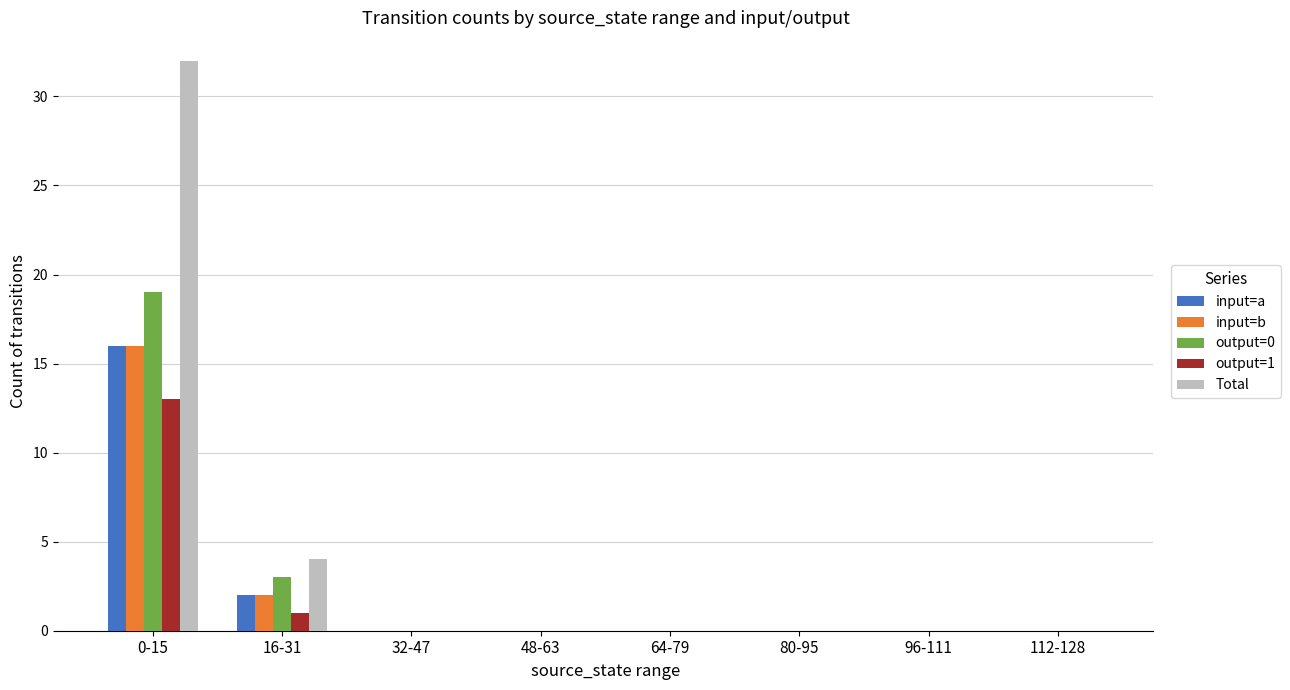

At which category is the sum across all series the highest?

0-15